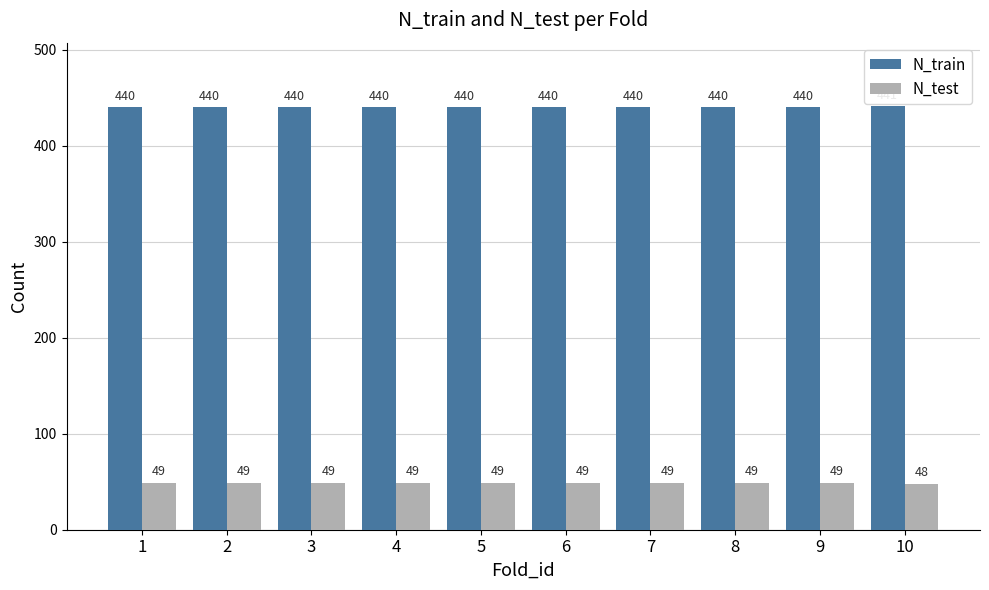

What is the total value across all series at 3?

489